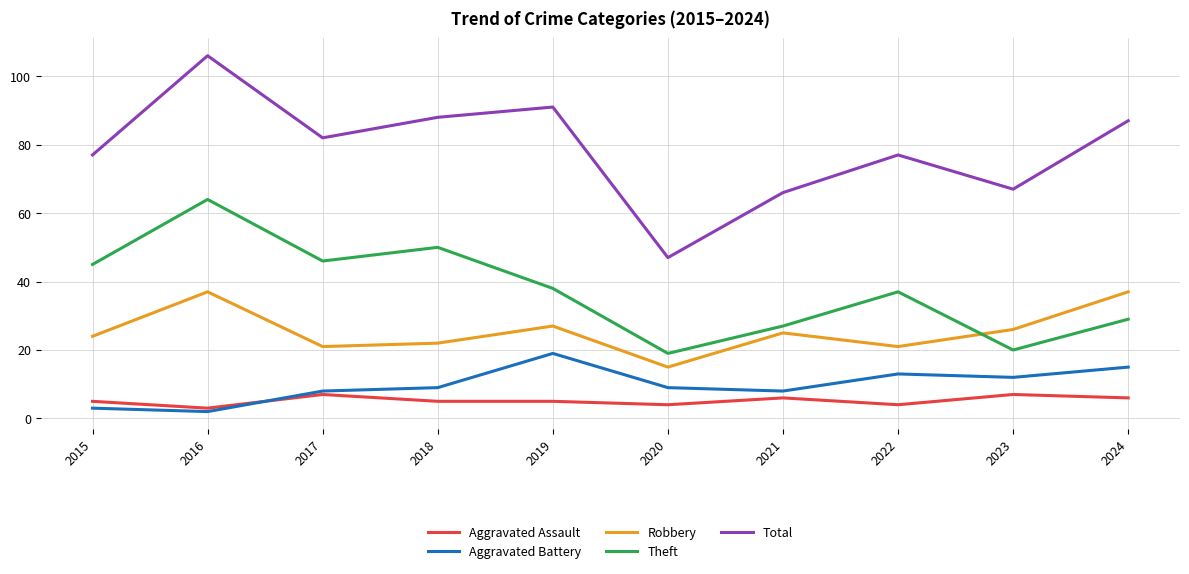

Which series ends up on top after the final intersection of Robbery and Theft?

Robbery